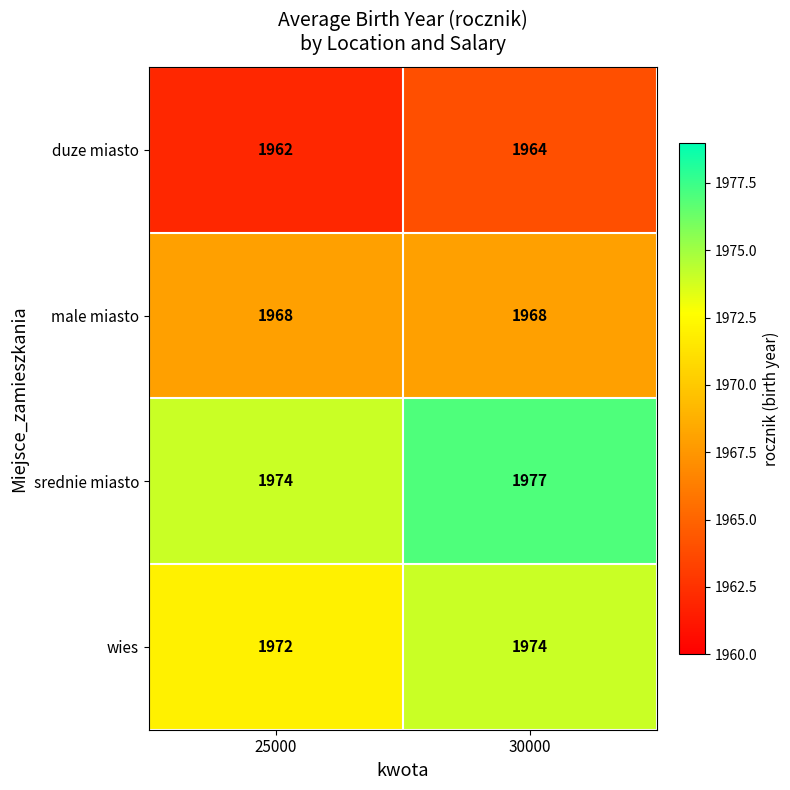

The wies series shows 3288 at 30000. True or false?

False